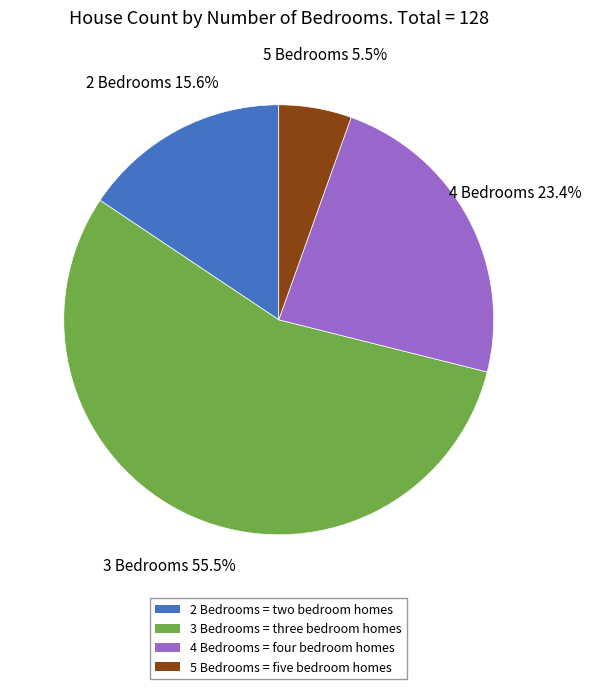

Is it true that 5 Bedrooms is 19% of the pie?

False